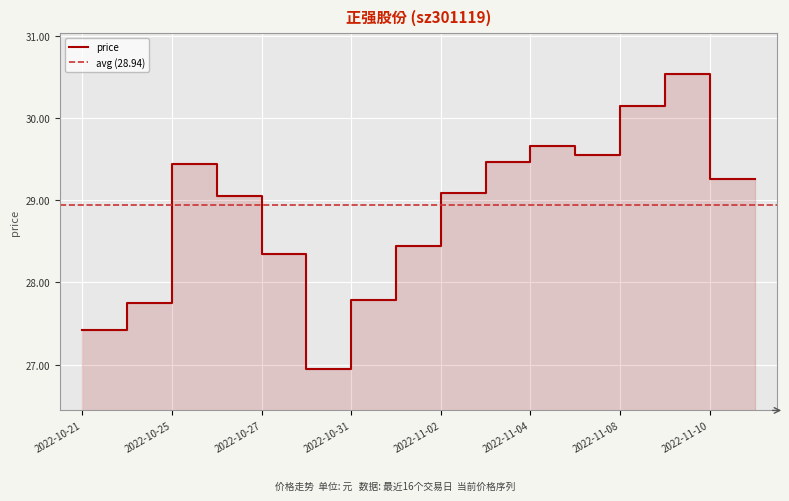

List the labels in order of value, largest first.

2022-11-09, 2022-11-08, 2022-11-04, 2022-11-07, 2022-11-03, 2022-10-25, 2022-11-10, 2022-11-11, 2022-11-02, 2022-10-26, 2022-11-01, 2022-10-27, 2022-10-31, 2022-10-24, 2022-10-21, 2022-10-28